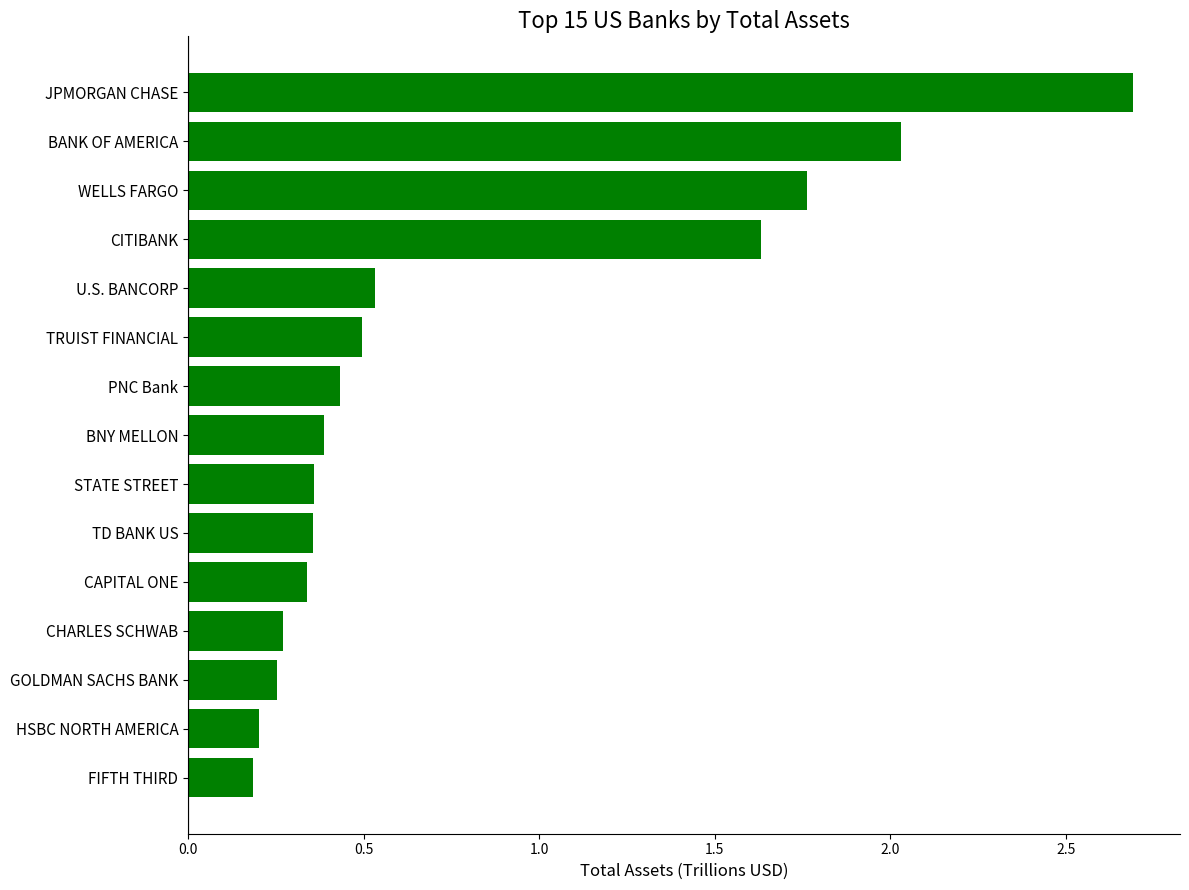

The chart shows a value of 0.1 at U.S. BANCORP. True or false?

False